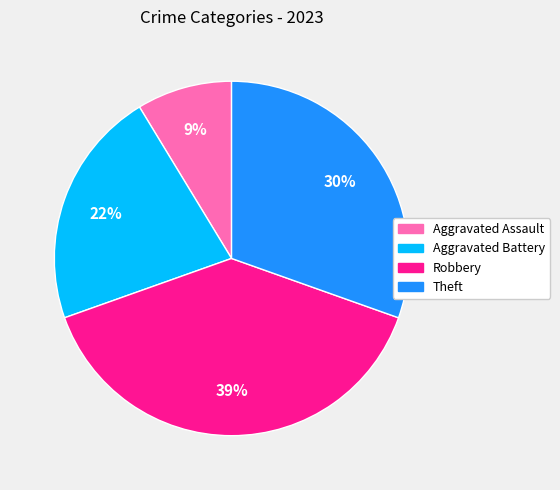

What is the largest slice in the pie chart?

Robbery